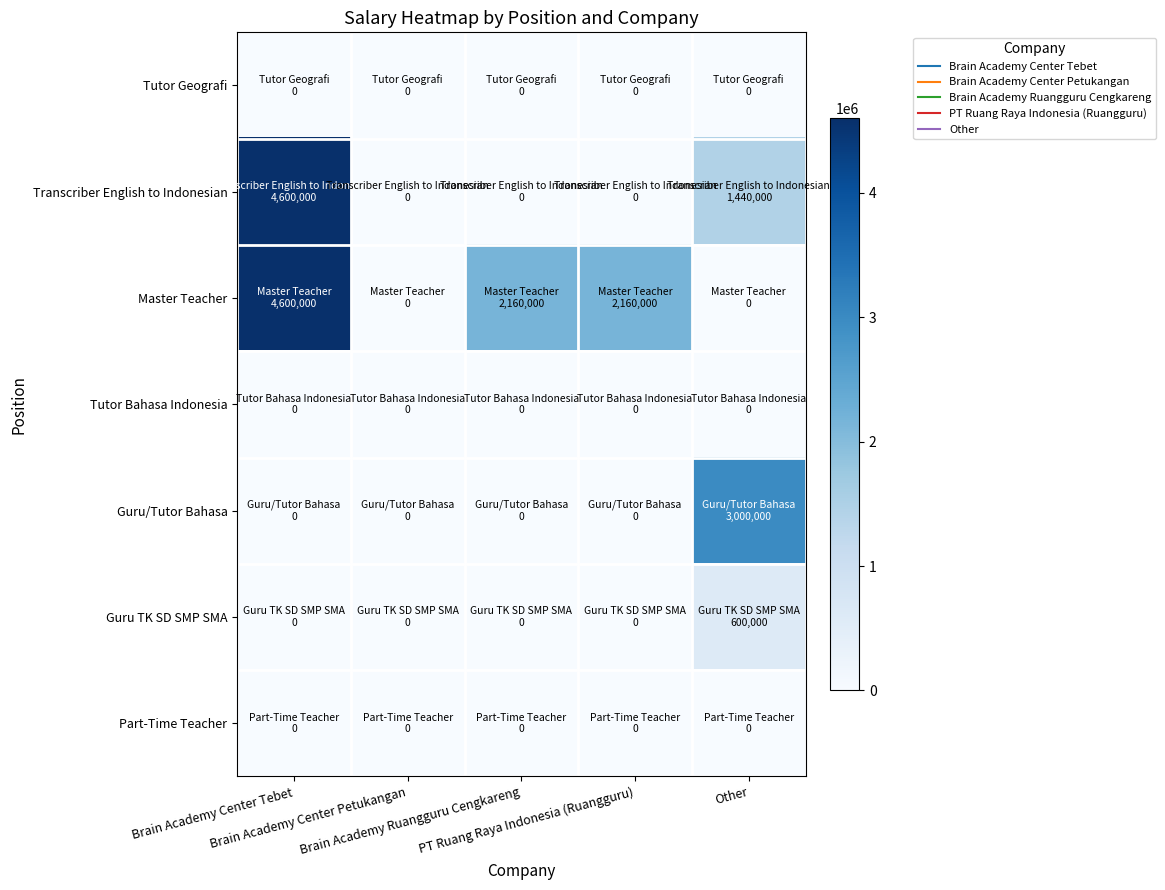

Reading left to right, extract all data points from this chart.

Tutor Geografi: Brain Academy Center Tebet=0	Brain Academy Center Petukangan=0	Brain Academy Ruangguru Cengkareng=0	PT Ruang Raya Indonesia (Ruangguru)=0	Other=0
Transcriber English to Indonesian: Brain Academy Center Tebet=4600000	Brain Academy Center Petukangan=0	Brain Academy Ruangguru Cengkareng=0	PT Ruang Raya Indonesia (Ruangguru)=0	Other=1440000
Master Teacher: Brain Academy Center Tebet=4600000	Brain Academy Center Petukangan=0	Brain Academy Ruangguru Cengkareng=2160000	PT Ruang Raya Indonesia (Ruangguru)=2160000	Other=0
Tutor Bahasa Indonesia: Brain Academy Center Tebet=0	Brain Academy Center Petukangan=0	Brain Academy Ruangguru Cengkareng=0	PT Ruang Raya Indonesia (Ruangguru)=0	Other=0
Guru/Tutor Bahasa: Brain Academy Center Tebet=0	Brain Academy Center Petukangan=0	Brain Academy Ruangguru Cengkareng=0	PT Ruang Raya Indonesia (Ruangguru)=0	Other=3000000
Guru TK SD SMP SMA: Brain Academy Center Tebet=0	Brain Academy Center Petukangan=0	Brain Academy Ruangguru Cengkareng=0	PT Ruang Raya Indonesia (Ruangguru)=0	Other=600000
Part-Time Teacher: Brain Academy Center Tebet=0	Brain Academy Center Petukangan=0	Brain Academy Ruangguru Cengkareng=0	PT Ruang Raya Indonesia (Ruangguru)=0	Other=0